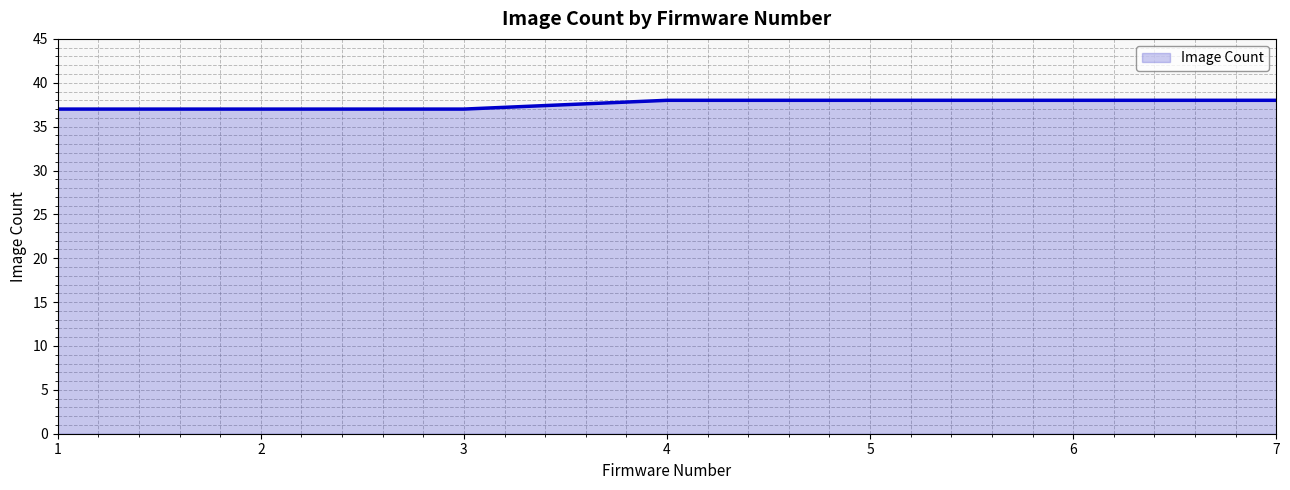

List the labels in order of value, smallest first.

1, 2, 3, 4, 5, 6, 7